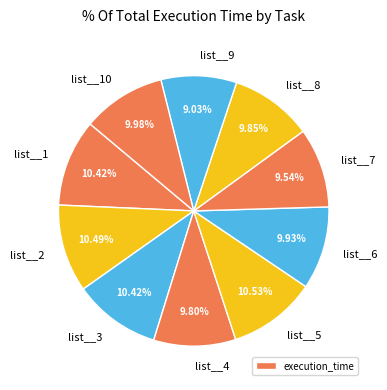

What percentage is NOT represented by list__2?

89.5%